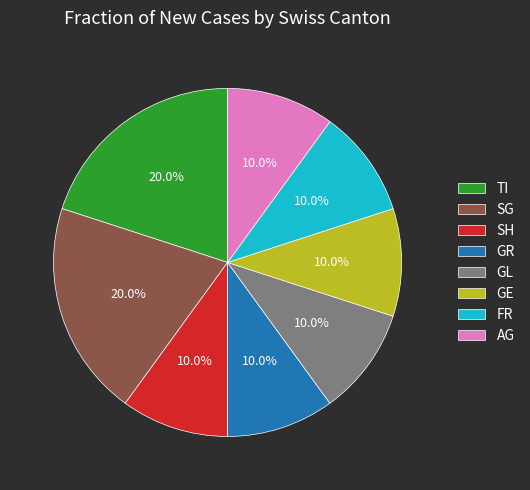

What percentage is NOT represented by FR?

90.0%